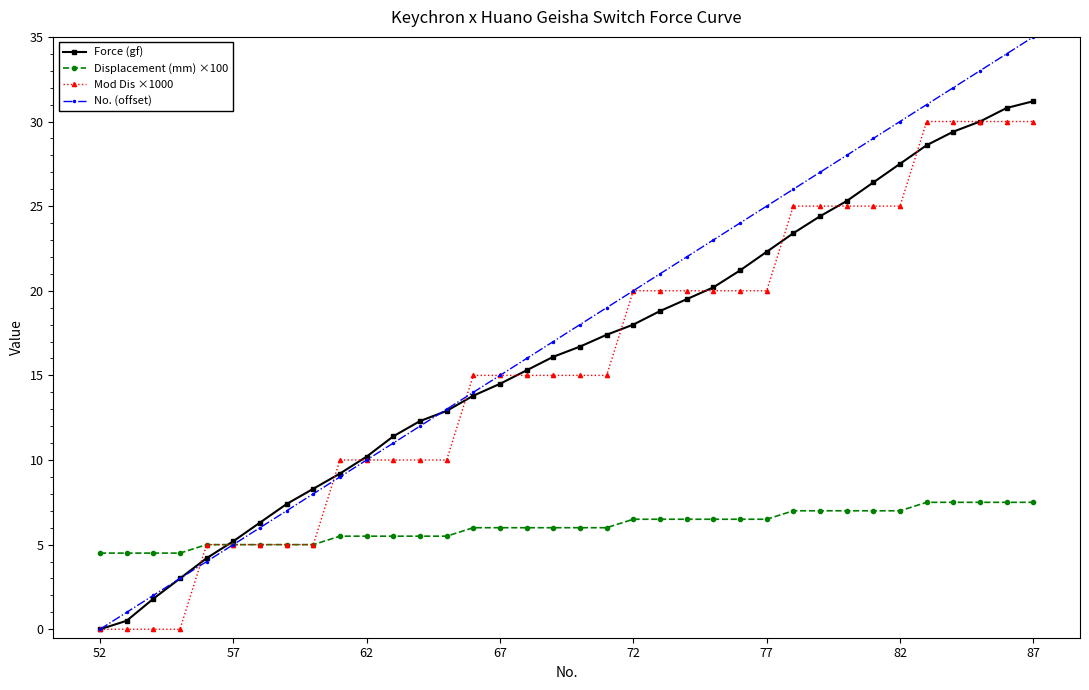

What is the value of the Mod Dis ×1000 point at the 13th from the left?

10.0